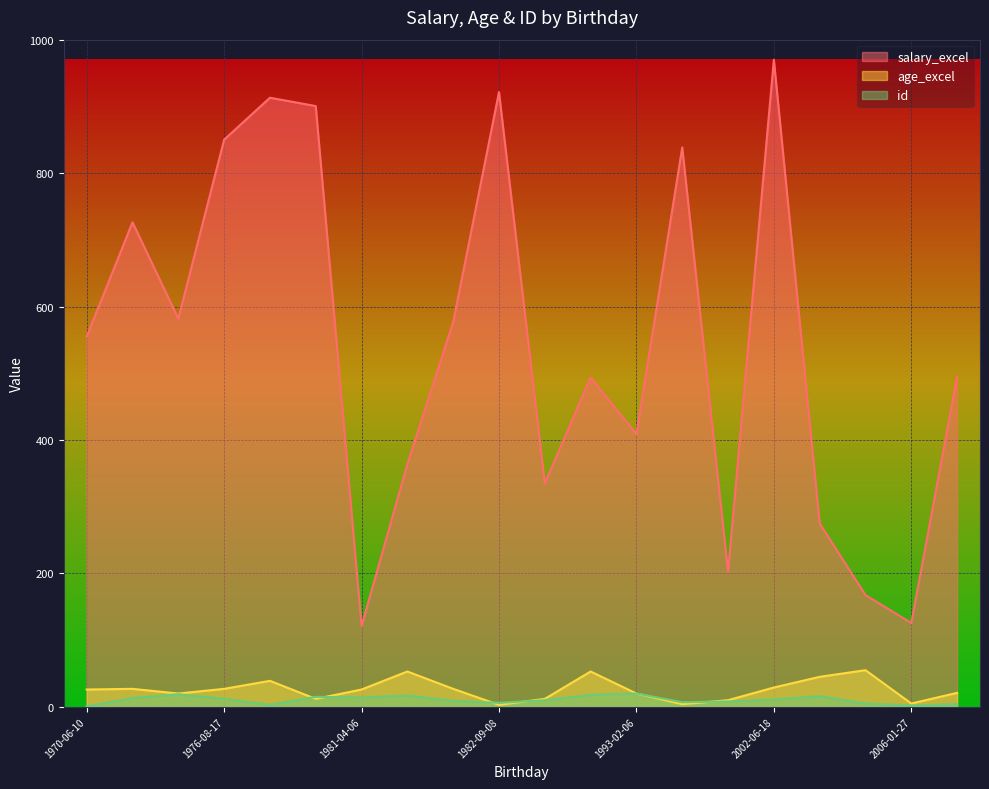

At how many categories does at least one series exceed 543?

10